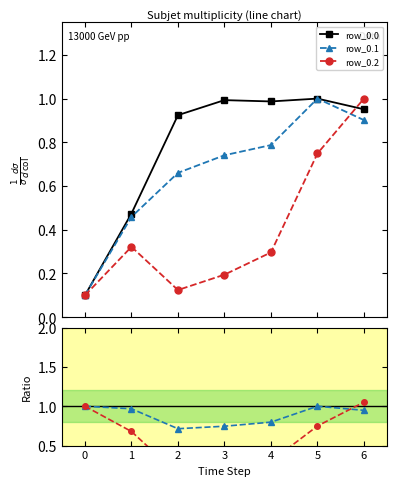

At how many categories does at least one series exceed 1?

1